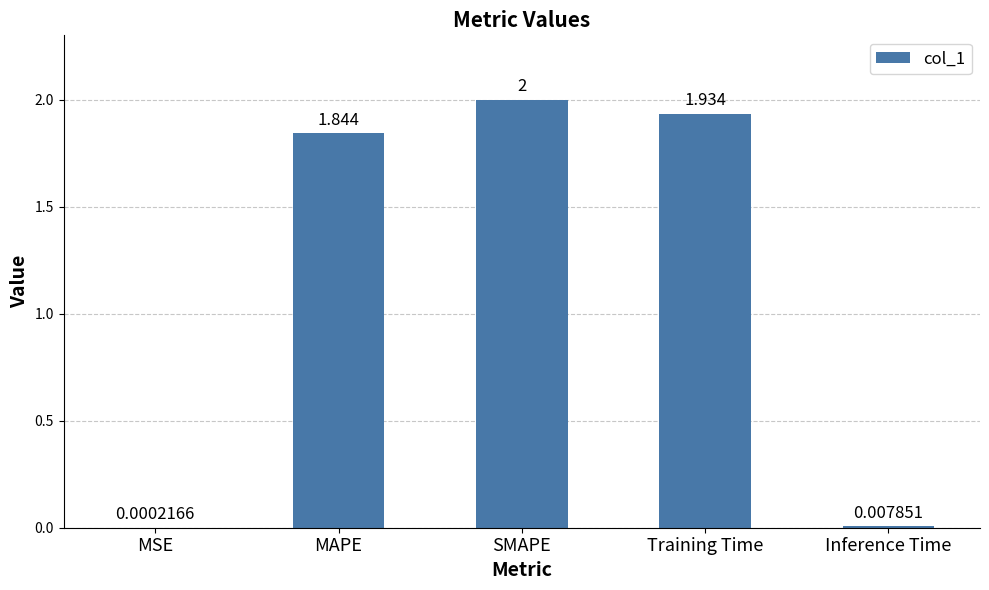

Which label corresponds to the largest value in the chart?

SMAPE